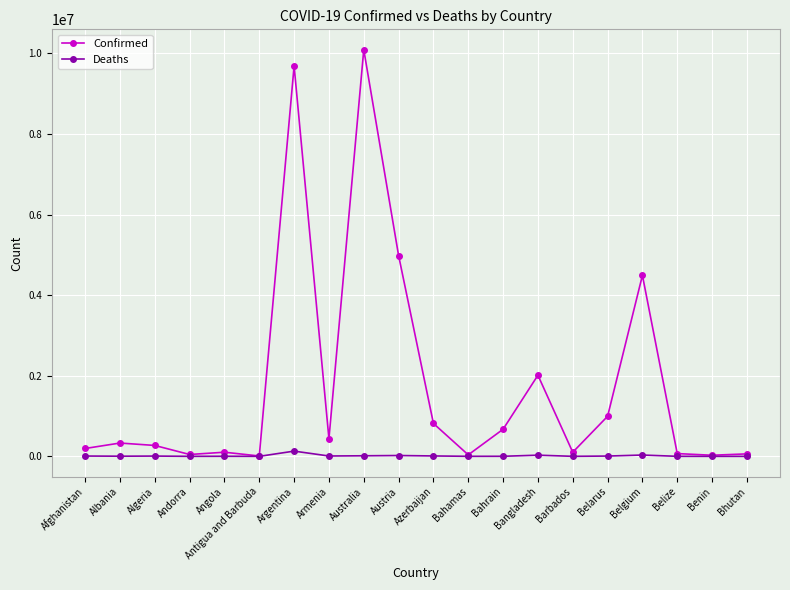

What is the highest value of the Confirmed series?

10095000